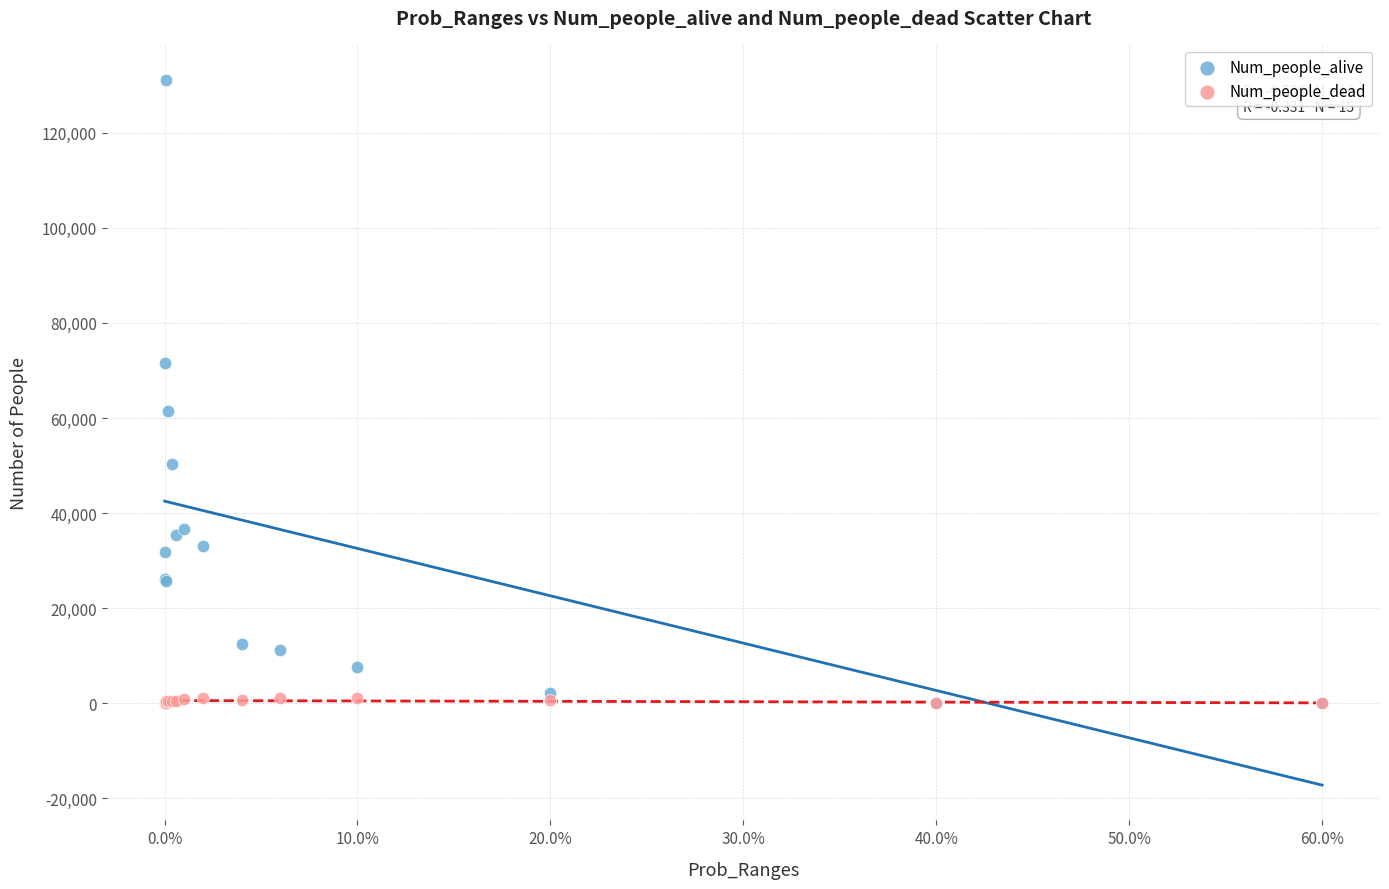

Which series has the largest Y range (max minus min)?

Num_people_alive